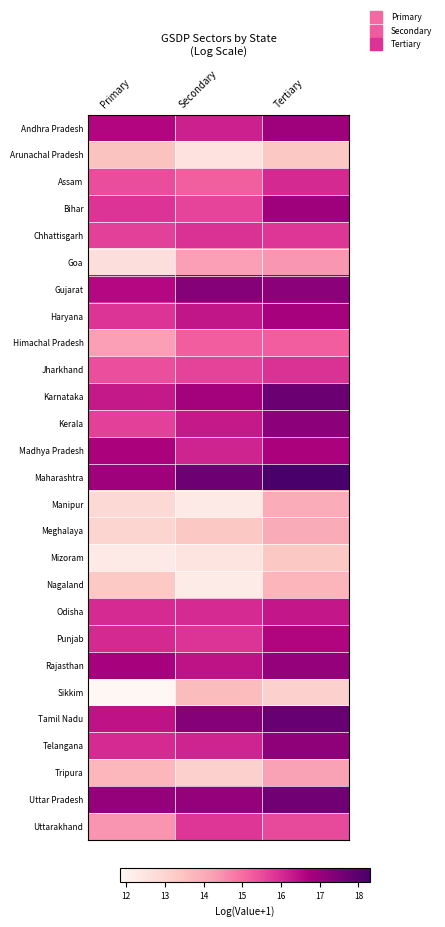

Reading left to right, list all the values displayed in this chart.

Andhra Pradesh: Primary=16.6	Secondary=16.2	Tertiary=16.9
Arunachal Pradesh: Primary=13.5	Secondary=12.6	Tertiary=13.4
Assam: Primary=15.5	Secondary=15.2	Tertiary=16.0
Bihar: Primary=15.9	Secondary=15.6	Tertiary=16.9
Chhattisgarh: Primary=15.7	Secondary=15.9	Tertiary=15.8
Goa: Primary=12.7	Secondary=14.3	Tertiary=14.4
Gujarat: Primary=16.6	Secondary=17.3	Tertiary=17.2
Haryana: Primary=15.9	Secondary=16.3	Tertiary=16.8
Himachal Pradesh: Primary=14.3	Secondary=15.2	Tertiary=15.2
Jharkhand: Primary=15.5	Secondary=15.6	Tertiary=15.9
Karnataka: Primary=16.3	Secondary=16.8	Tertiary=17.7
Kerala: Primary=15.7	Secondary=16.3	Tertiary=17.2
Madhya Pradesh: Primary=16.7	Secondary=16.1	Tertiary=16.7
Maharashtra: Primary=16.9	Secondary=17.7	Tertiary=18.3
Manipur: Primary=12.9	Secondary=12.3	Tertiary=14.0
Meghalaya: Primary=13.0	Secondary=13.4	Tertiary=14.0
Mizoram: Primary=12.3	Secondary=12.5	Tertiary=13.4
Nagaland: Primary=13.3	Secondary=12.3	Tertiary=13.8
Odisha: Primary=16.0	Secondary=16.0	Tertiary=16.3
Punjab: Primary=16.0	Secondary=15.9	Tertiary=16.6
Rajasthan: Primary=16.8	Secondary=16.4	Tertiary=17.1
Sikkim: Primary=11.8	Secondary=13.6	Tertiary=13.1
Tamil Nadu: Primary=16.4	Secondary=17.3	Tertiary=17.8
Telangana: Primary=16.0	Secondary=16.1	Tertiary=17.2
Tripura: Primary=13.8	Secondary=13.1	Tertiary=14.2
Uttar Pradesh: Primary=17.1	Secondary=17.1	Tertiary=17.6
Uttarakhand: Primary=14.4	Secondary=15.8	Tertiary=15.5